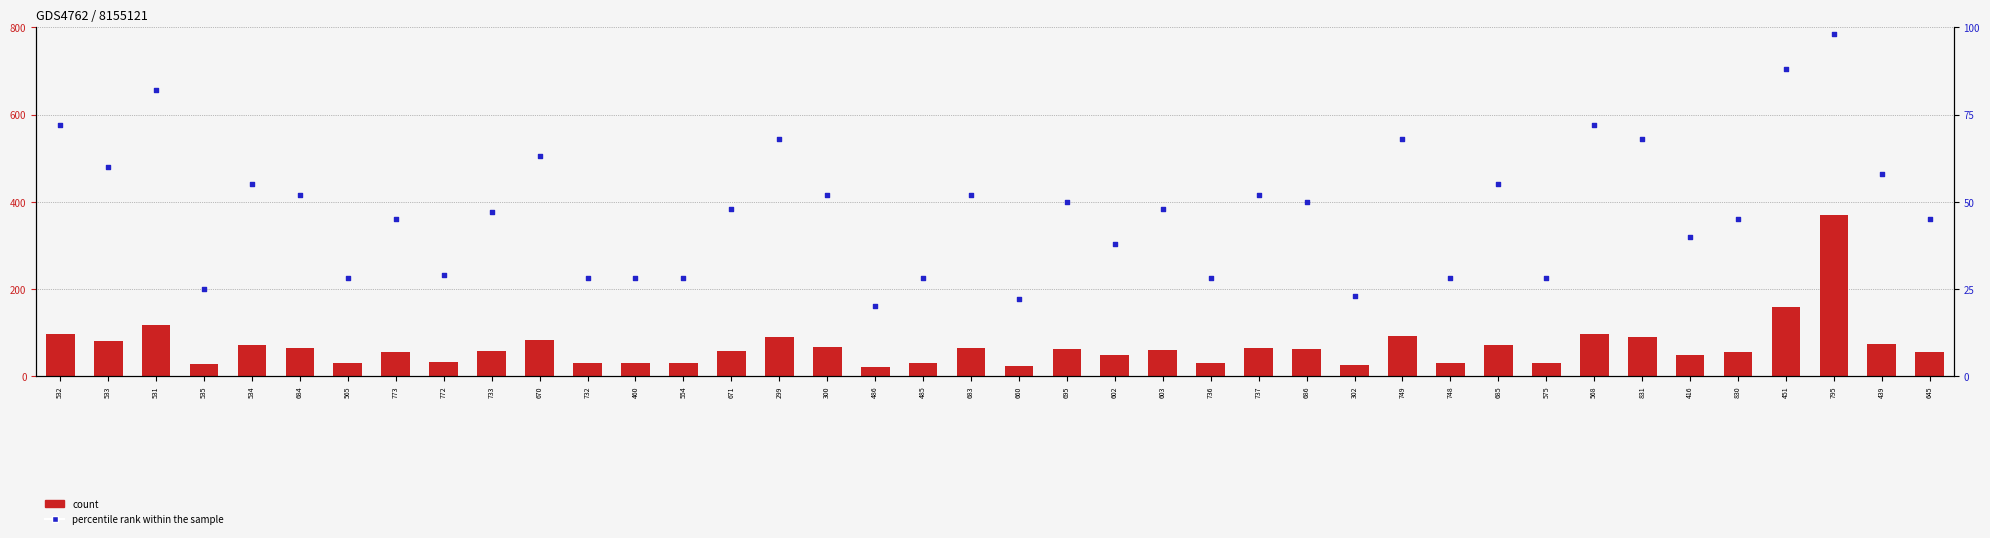

Which series has the largest Y range (max minus min)?

count